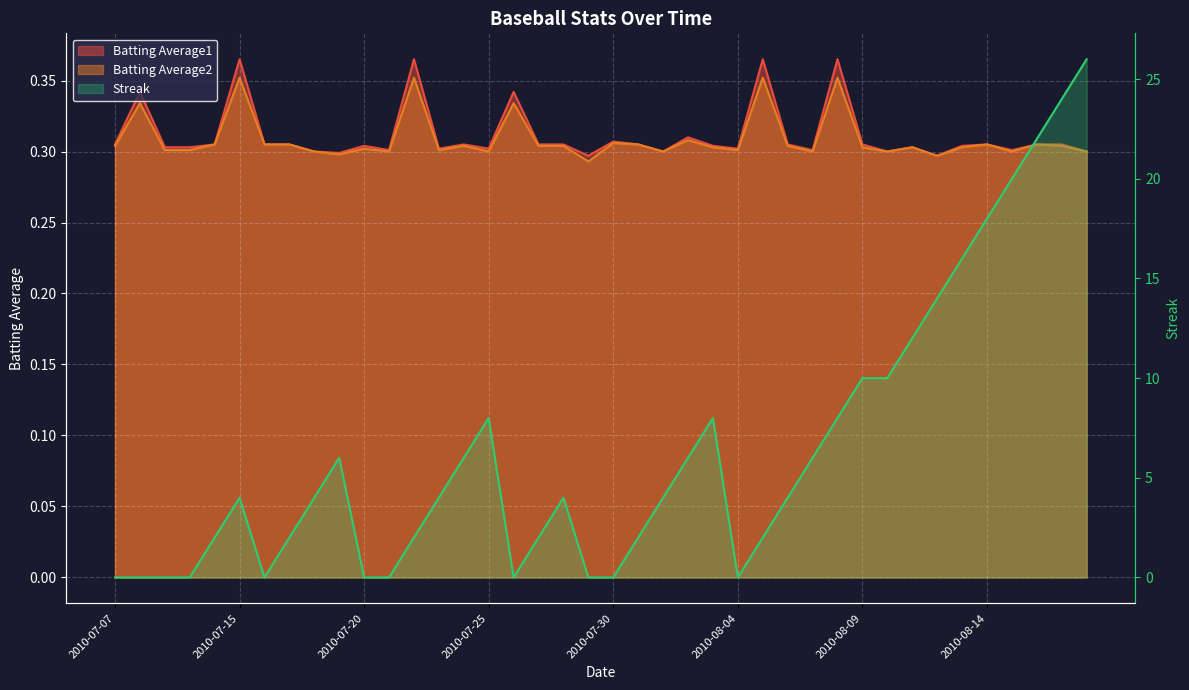

At which label does Batting Average1 reach its peak?

2010-07-15